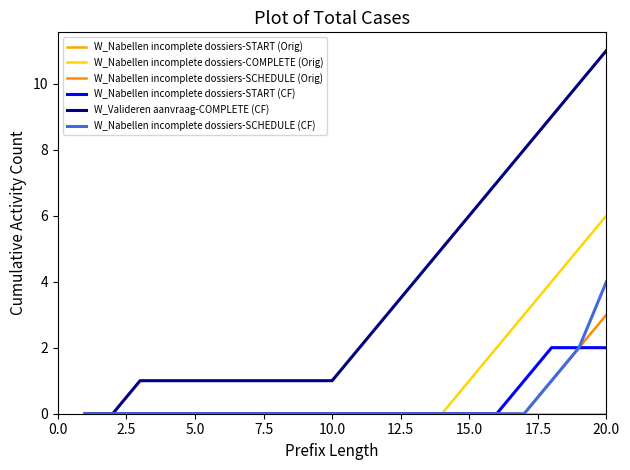

True or false: W_Valideren aanvraag-COMPLETE (CF) and W_Nabellen incomplete dossiers-START (CF) cross at least once.

False